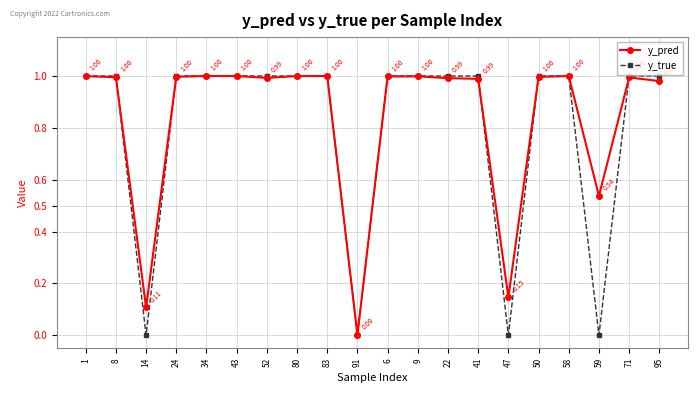

How many times do y_true and y_pred cross each other?

8